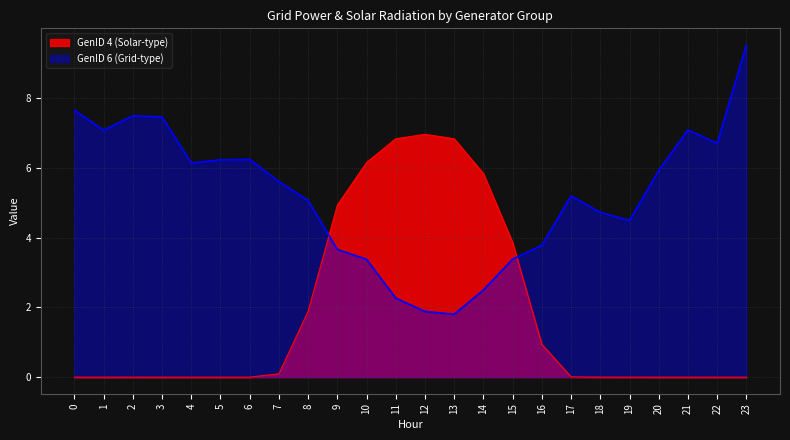

Which series has the widest spread of values?

GenID 6 (Grid-type)